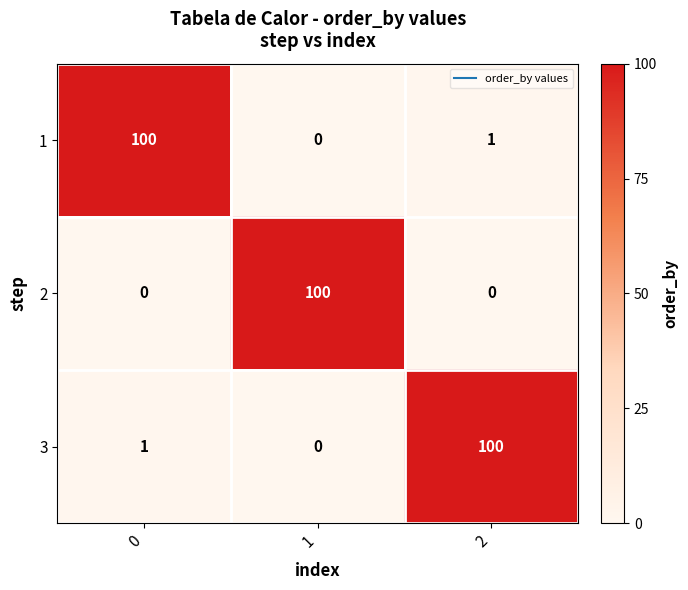

What is the sum of the 2 values at 1 and 0?

100